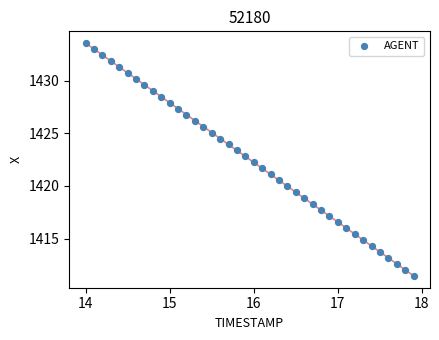

What is the range of Y values (max minus min)?

22.2